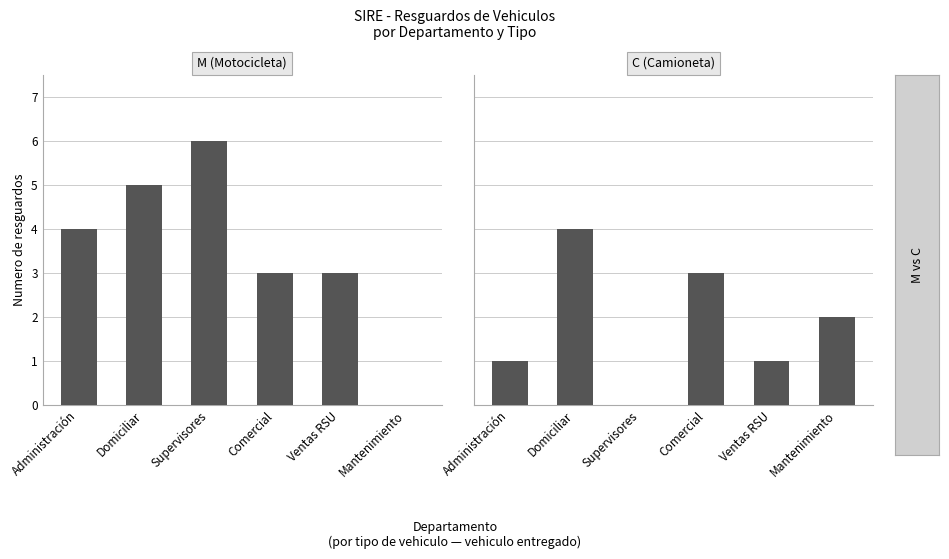

True or false: C (Camioneta) has a value of -2 at Supervisores.

False